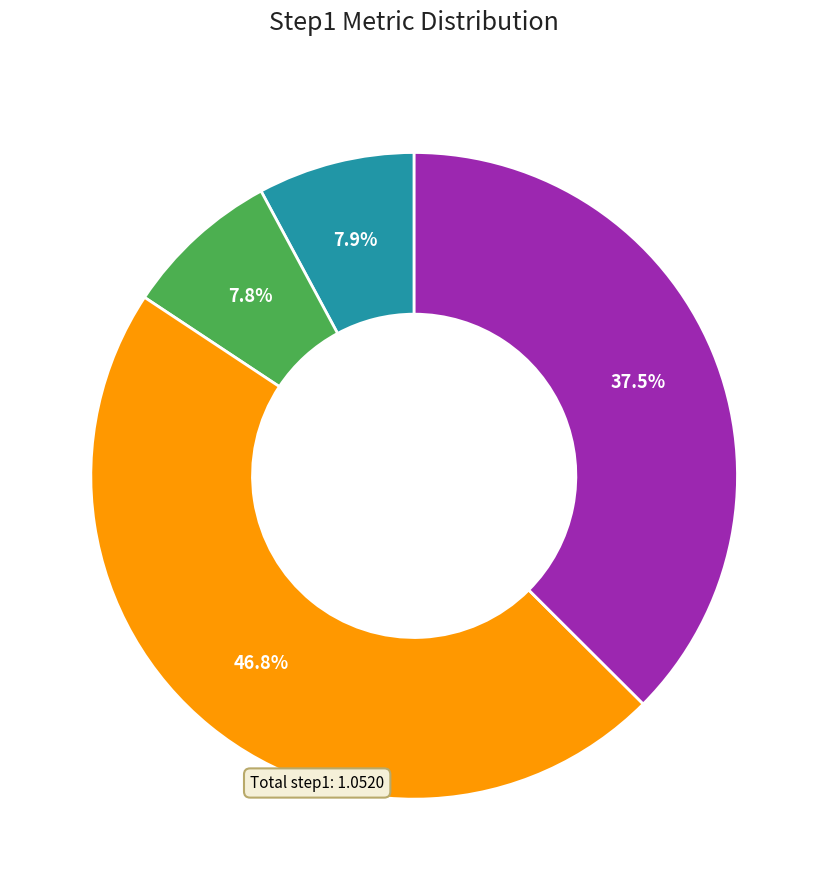

Count the number of slices in the pie.

4